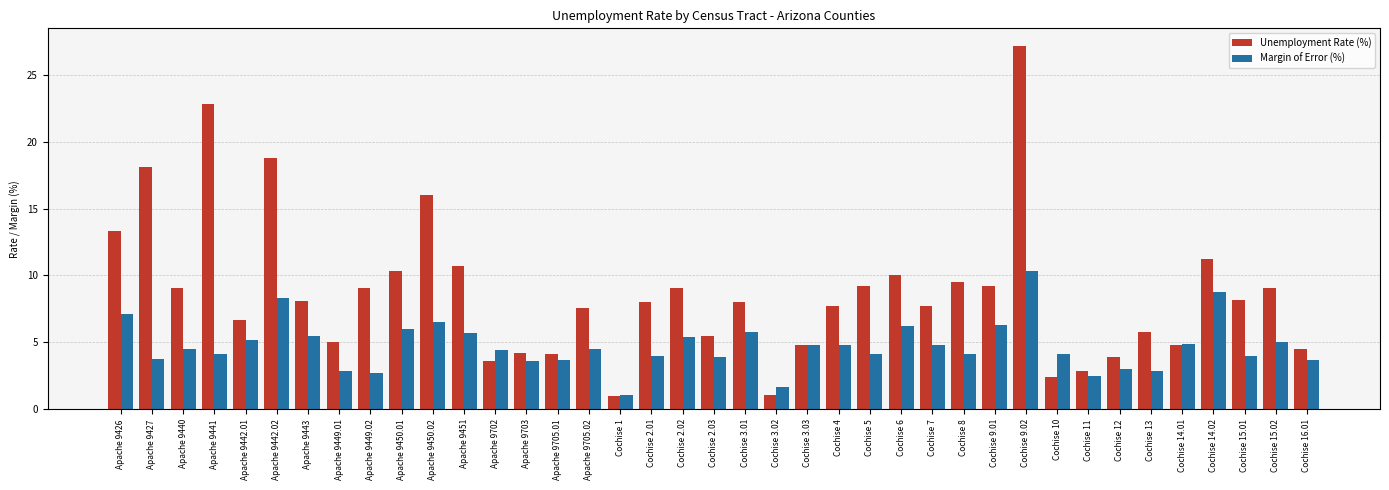

List the series in order of their overall mean, lowest first.

Margin of Error (%), Unemployment Rate (%)